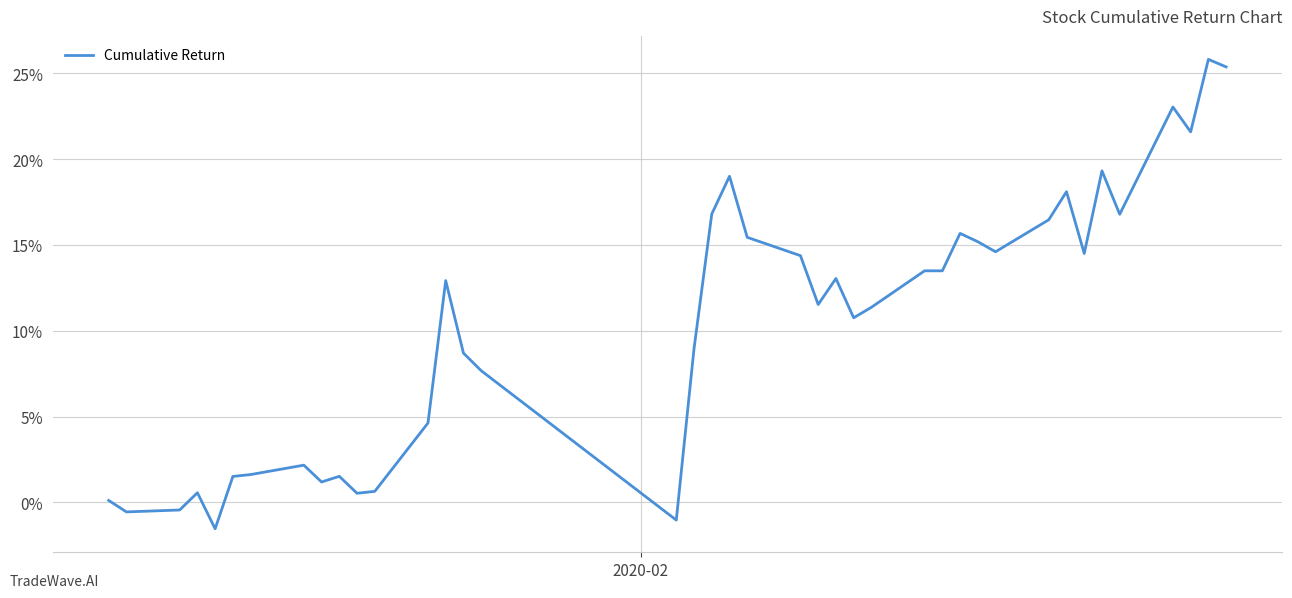

What is the difference between the maximum and minimum values?

27.4